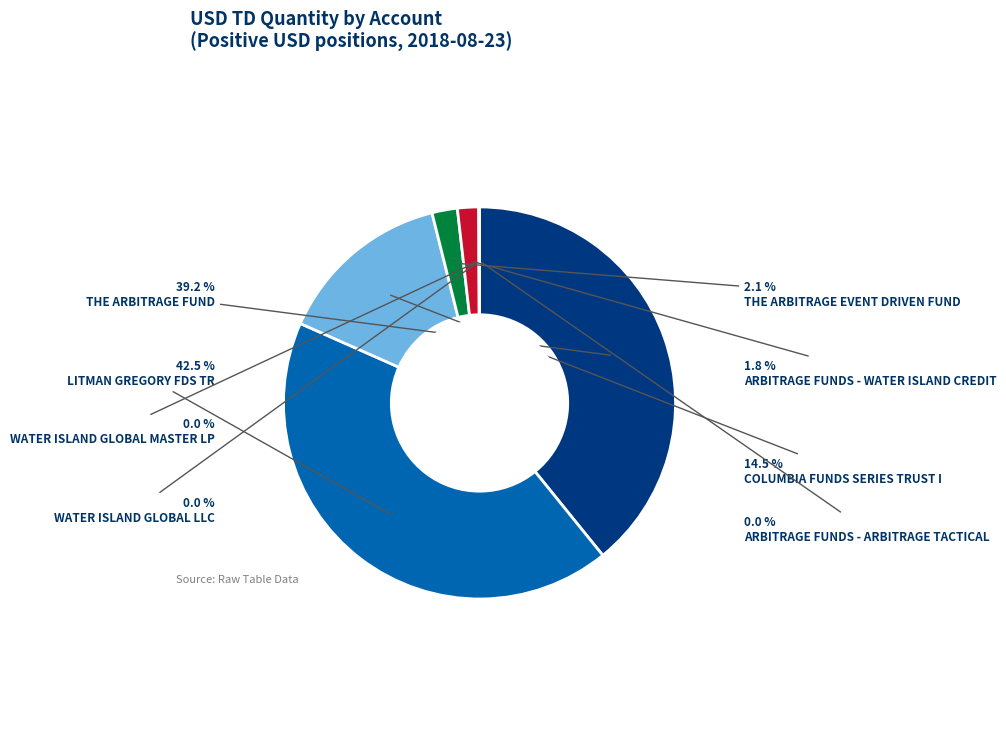

Does THE ARBITRAGE EVENT DRIVEN FUND represent more than half of the total?

No